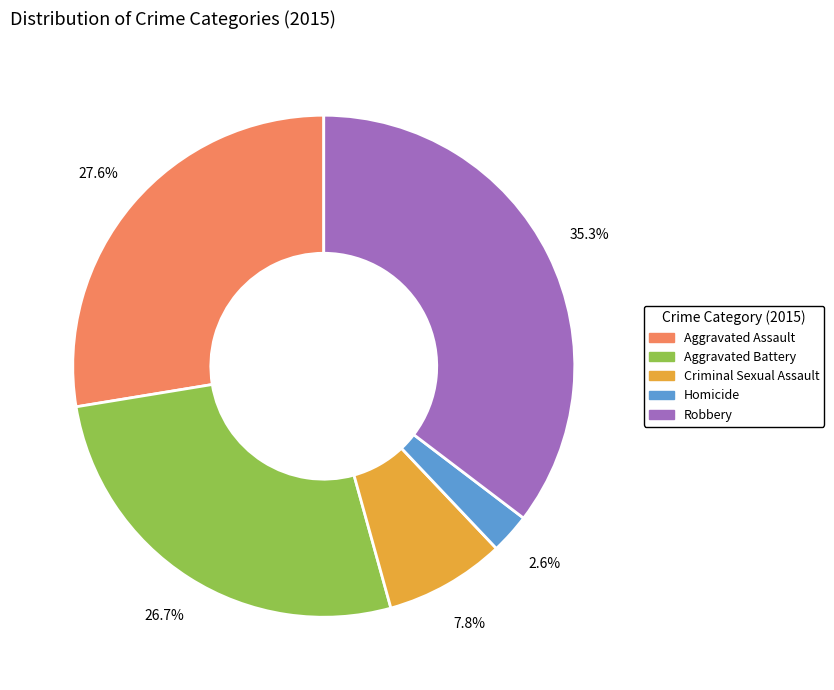

To the nearest percent, what percentage of the pie is Aggravated Assault?

28%